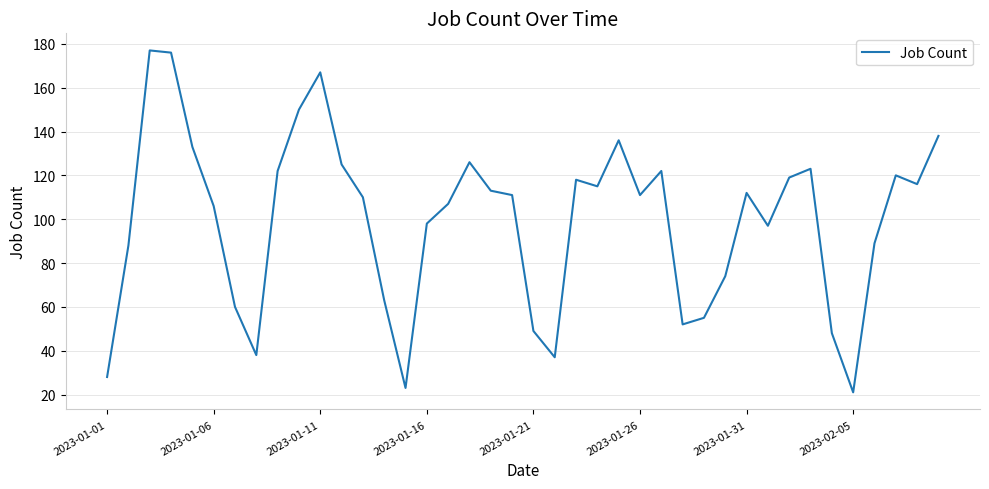

What is the difference between the maximum and minimum values?

156